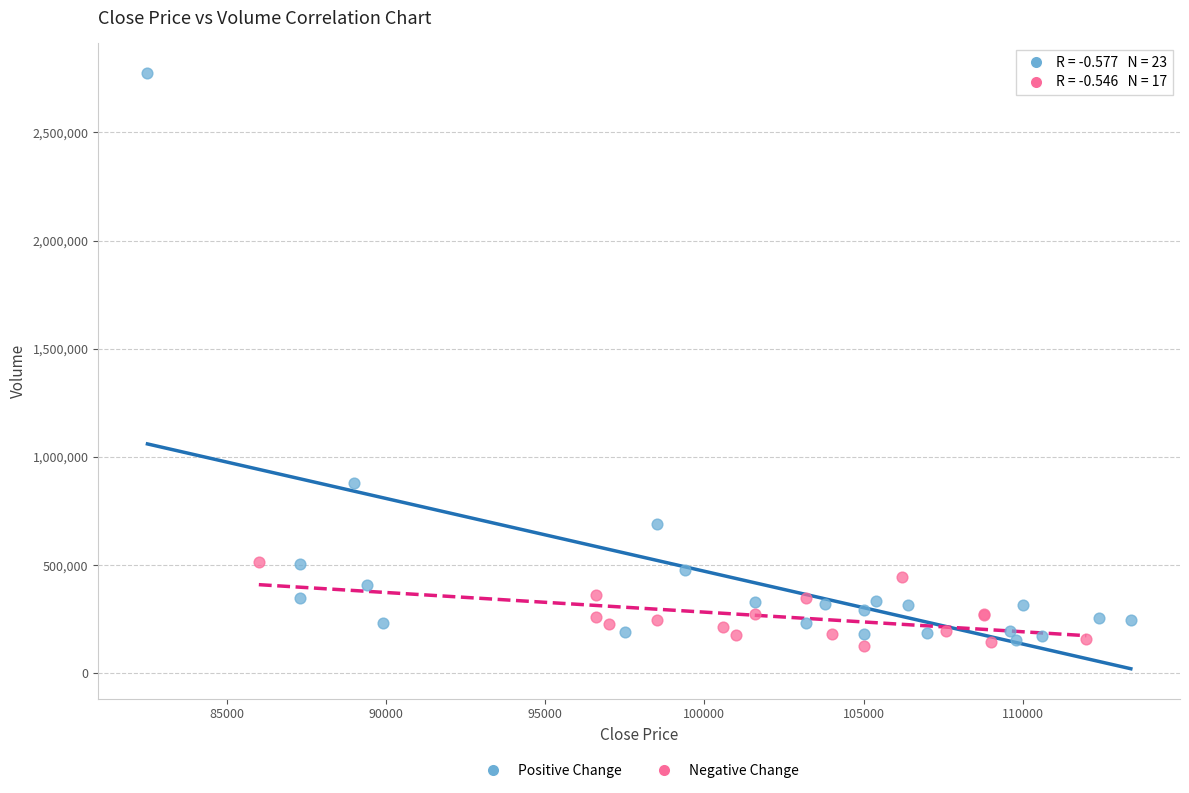

Which series has the widest spread of Y values?

Positive Change